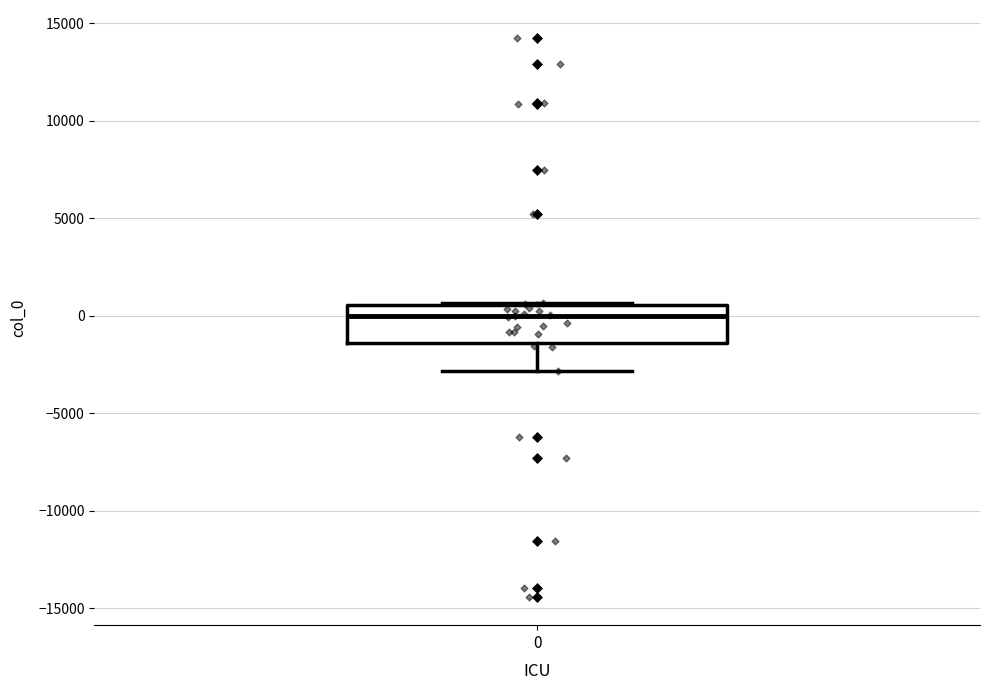

Transcribe this box plot: give where the median line is, the range the box spans, and where the two whiskers end, as read against the y-axis. The values are not printed on the chart, so give them approximately, as read against the axis.

median 0, box -1500 to 500, whiskers -3000 to 500